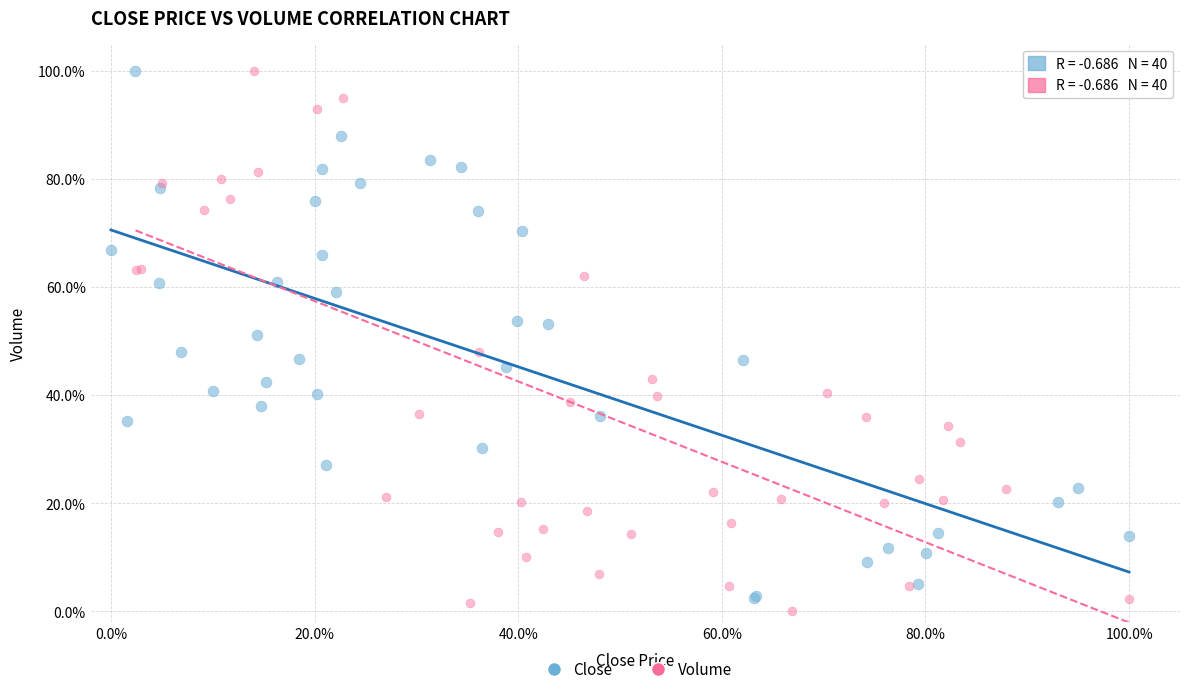

Which series has the widest spread of Y values?

Volume